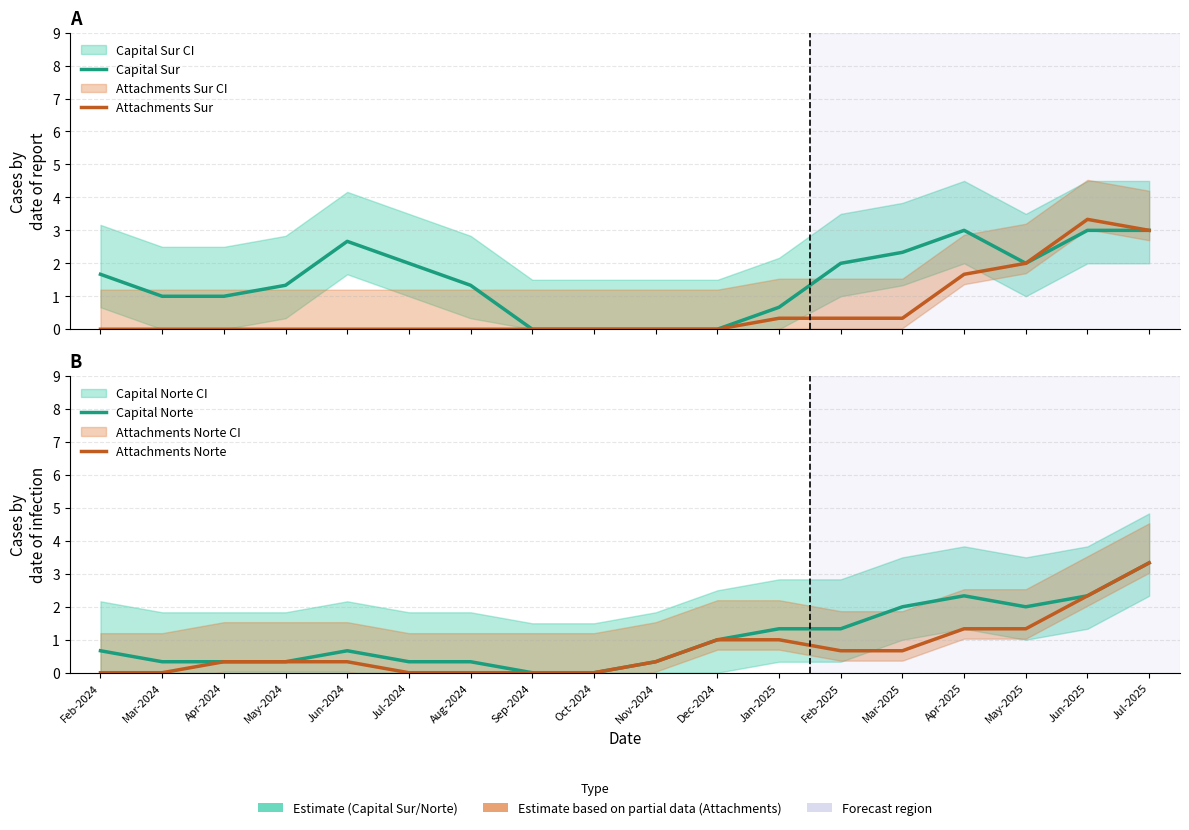

Reading left to right, what are all the values shown in this chart?

Capital Sur: 1.7	1.0	1.0	1.3	2.7	2.0	1.3	0.0	0.0	0.0	0.0	0.7	2.0	2.3	3.0	2.0	3.0	3.0
Attachments Sur: 0.0	0.0	0.0	0.0	0.0	0.0	0.0	0.0	0.0	0.0	0.0	0.3	0.3	0.3	1.7	2.0	3.3	3.0
Capital Norte: 0.7	0.3	0.3	0.3	0.7	0.3	0.3	0.0	0.0	0.3	1.0	1.3	1.3	2.0	2.3	2.0	2.3	3.3
Attachments Norte: 0.0	0.0	0.3	0.3	0.3	0.0	0.0	0.0	0.0	0.3	1.0	1.0	0.7	0.7	1.3	1.3	2.3	3.3